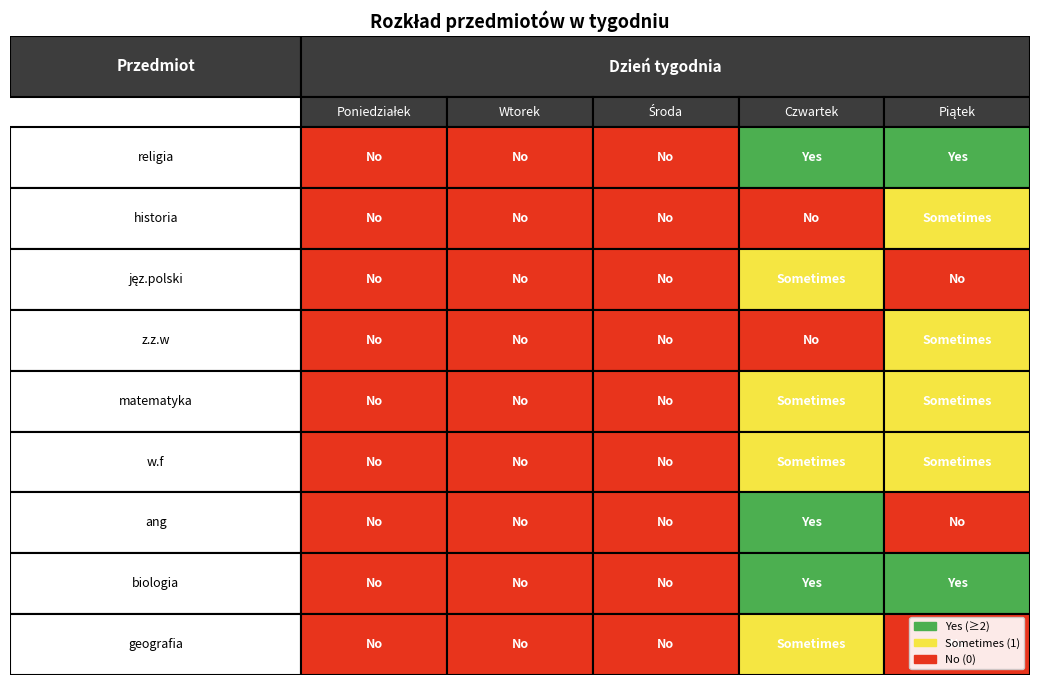

Count the number of categories in the chart.

5